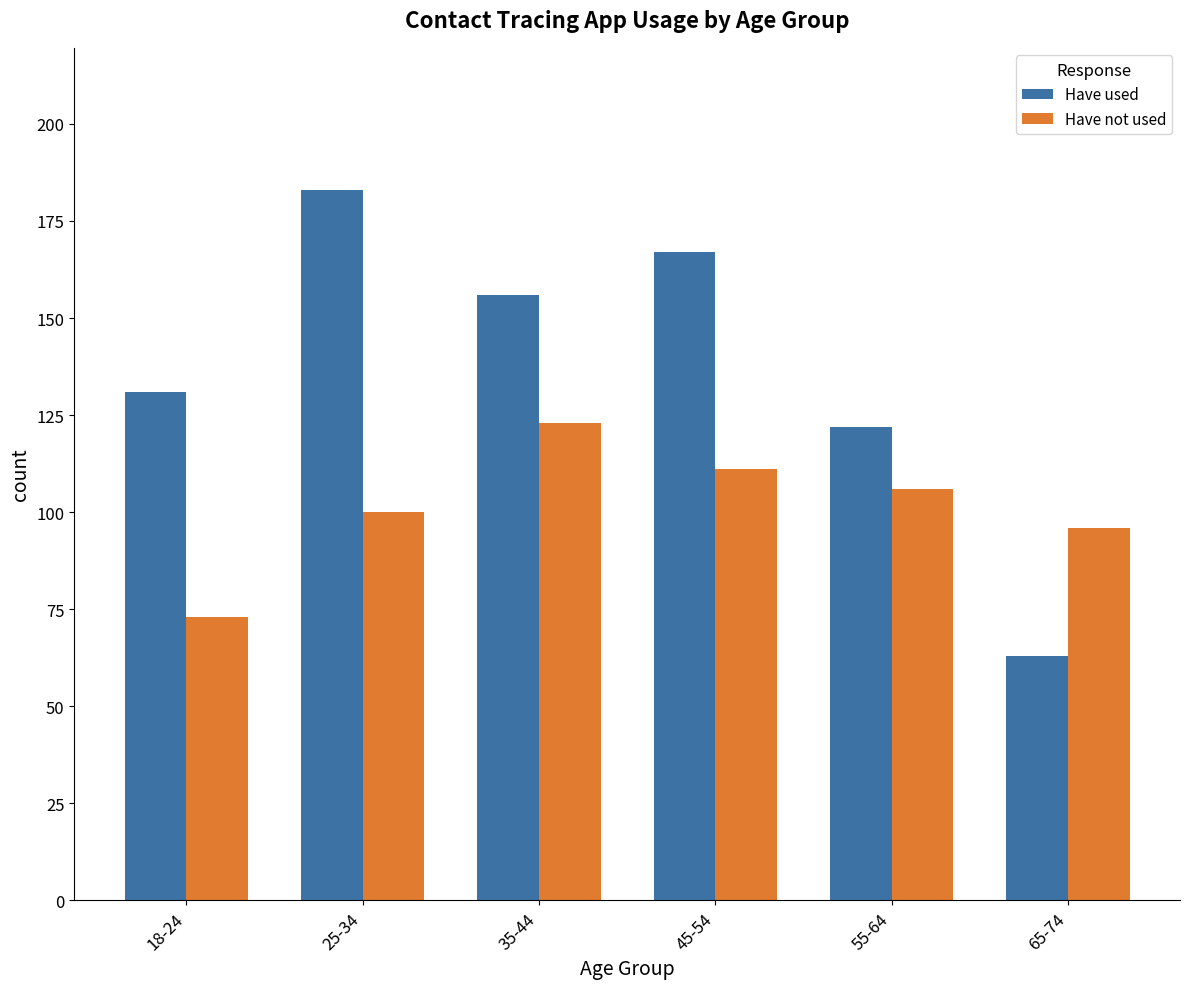

What is the label of the 6th bar from the right?

18-24